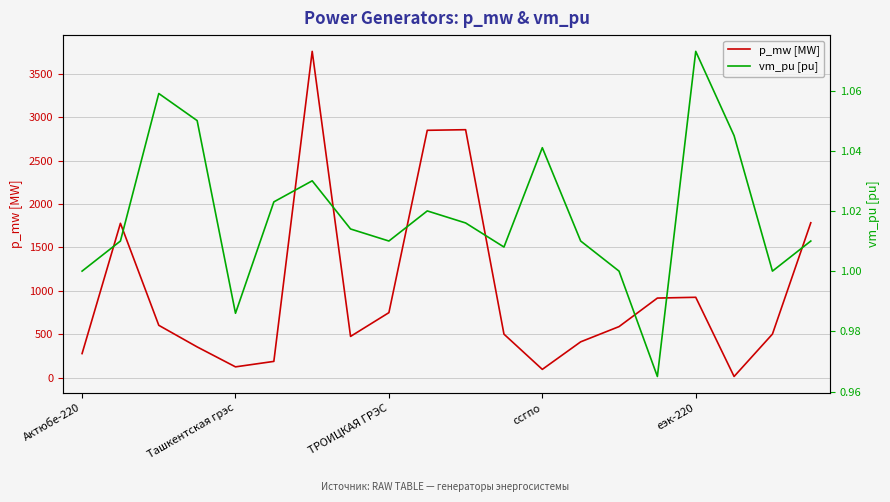

Is it true that p_mw [MW] equals 66.4 at еэк-220?

False